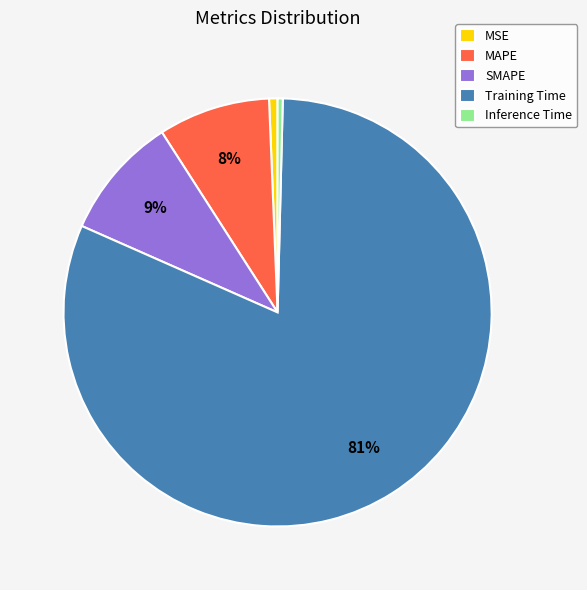

Is there any slice that represents more than half of the pie?

Yes